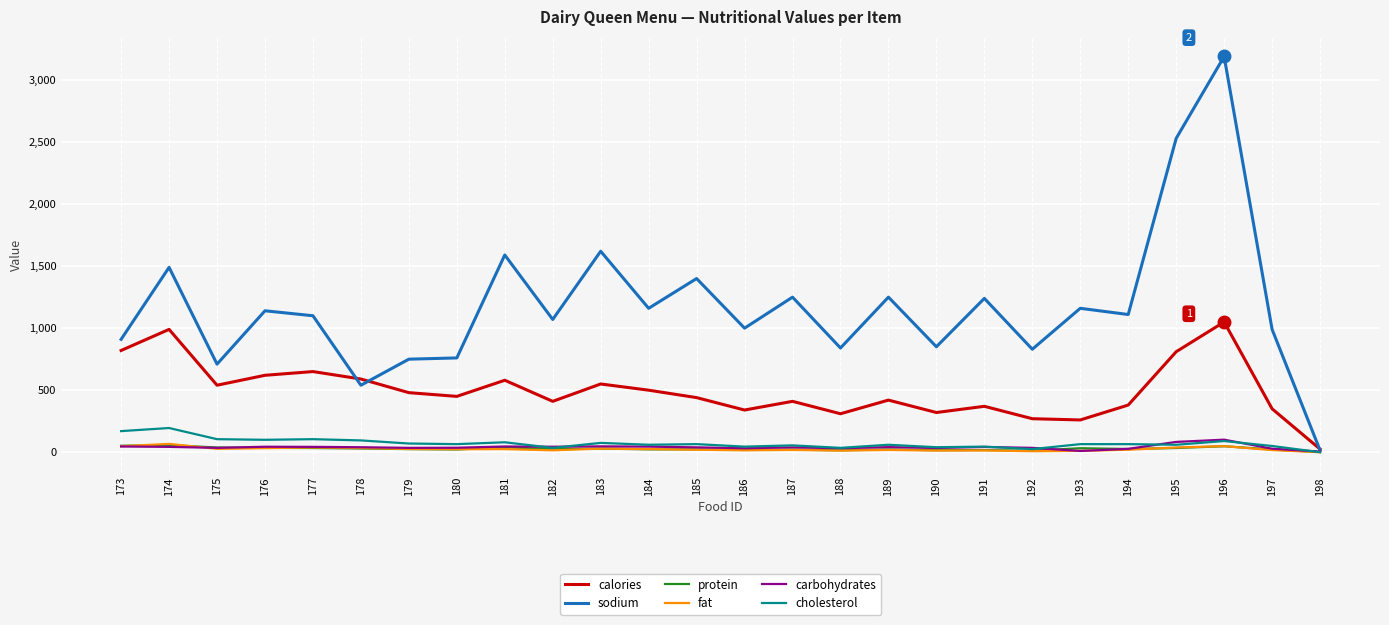

Is this an area chart (filled region under the line)?

No